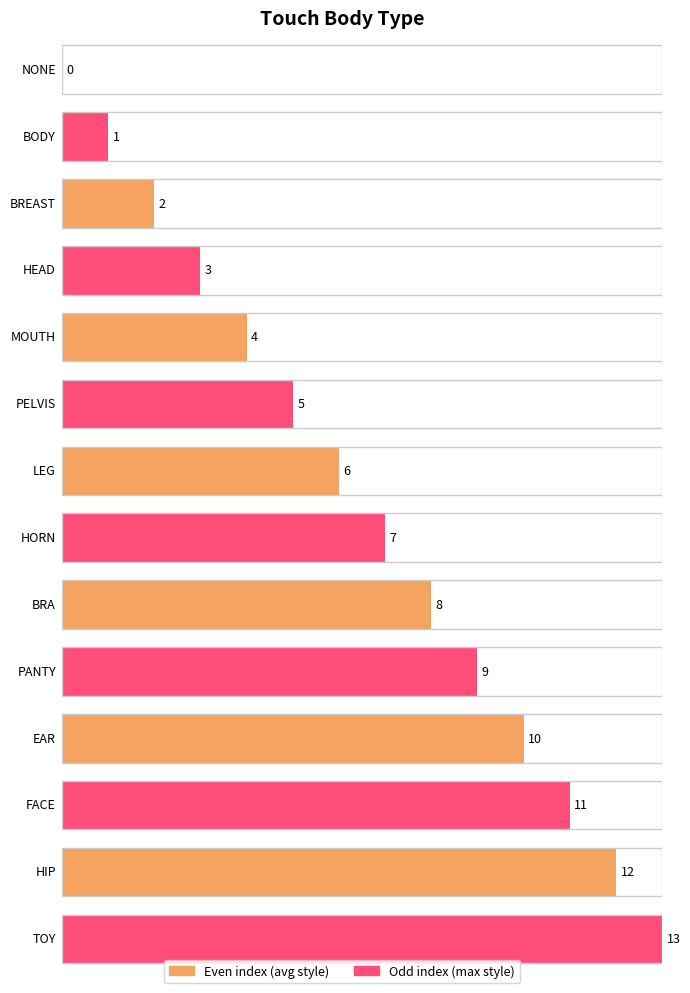

Rank the categories by value from highest to lowest.

TOY, HIP, FACE, EAR, PANTY, BRA, HORN, LEG, PELVIS, MOUTH, HEAD, BREAST, BODY, NONE